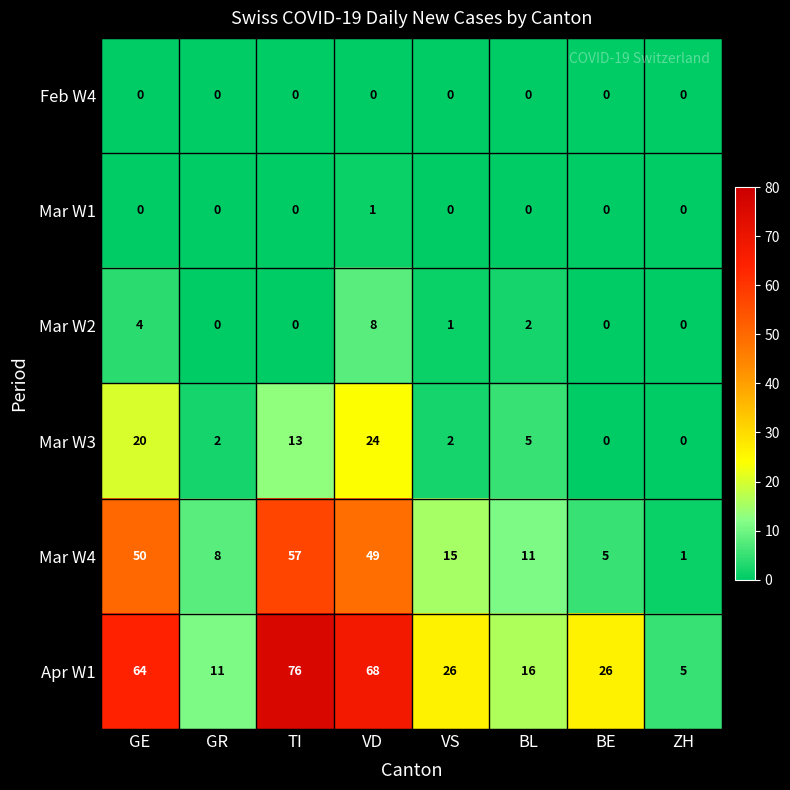

Which series has the largest total across all categories?

Apr W1